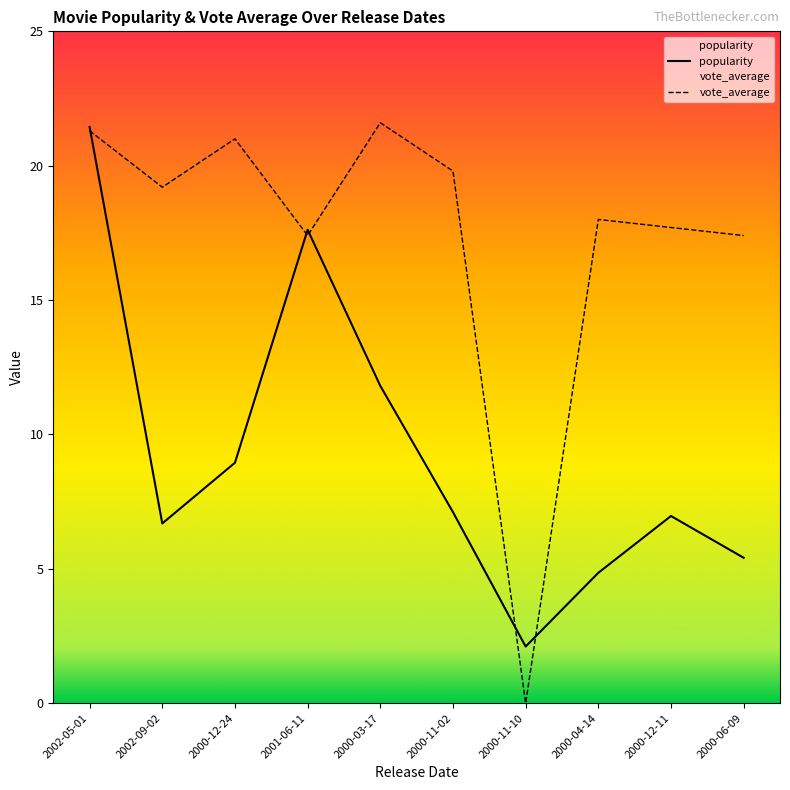

How many values in vote_average are above zero?

9